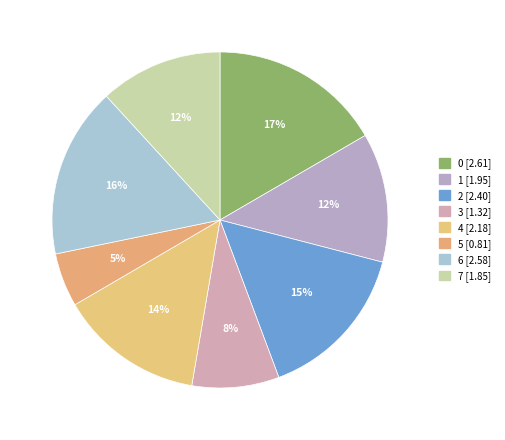

What percentage is NOT represented by 0?

83.4%